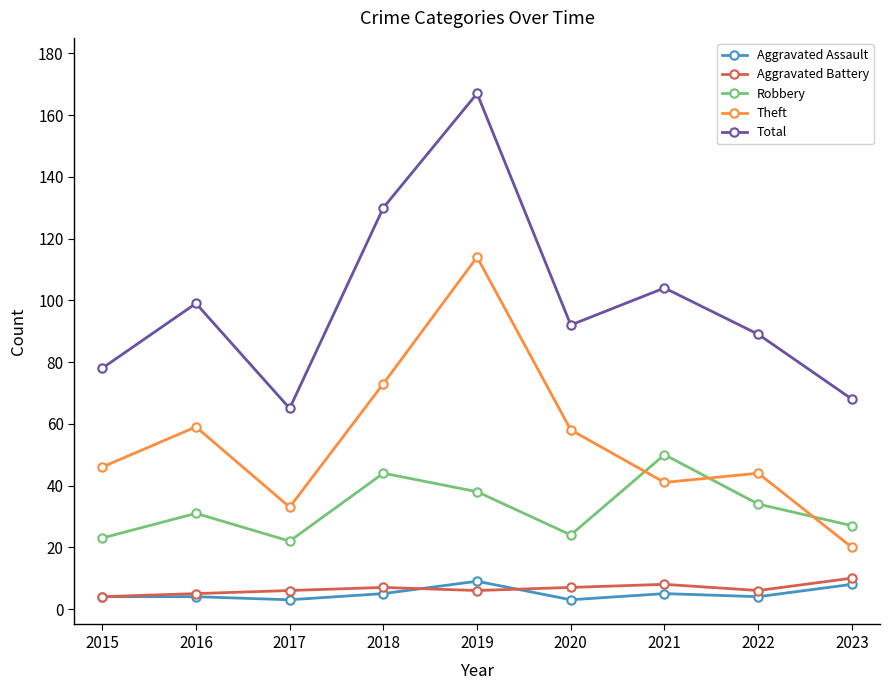

True or false: Theft has a value of 11 at 2023.

False